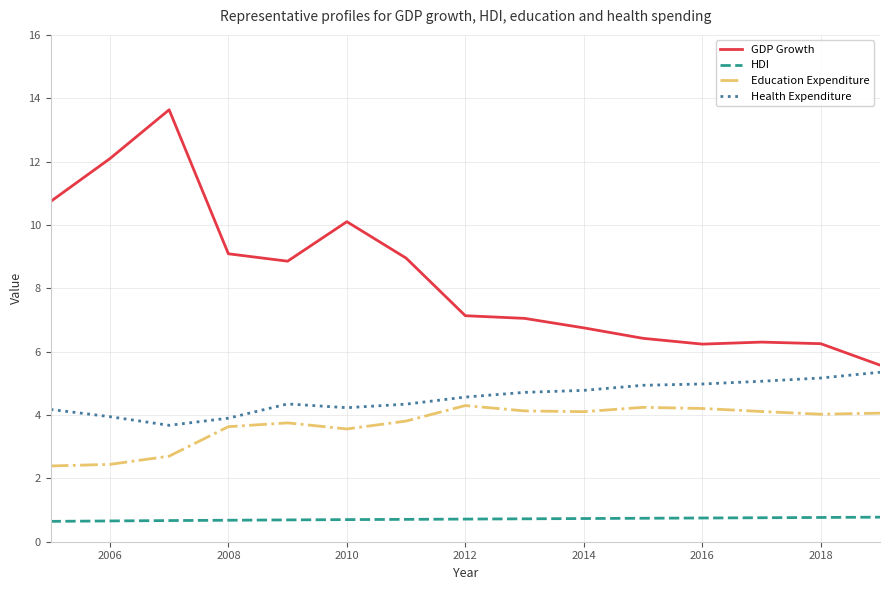

What is the difference between the maximum and minimum values in the Health Expenditure series?

1.7